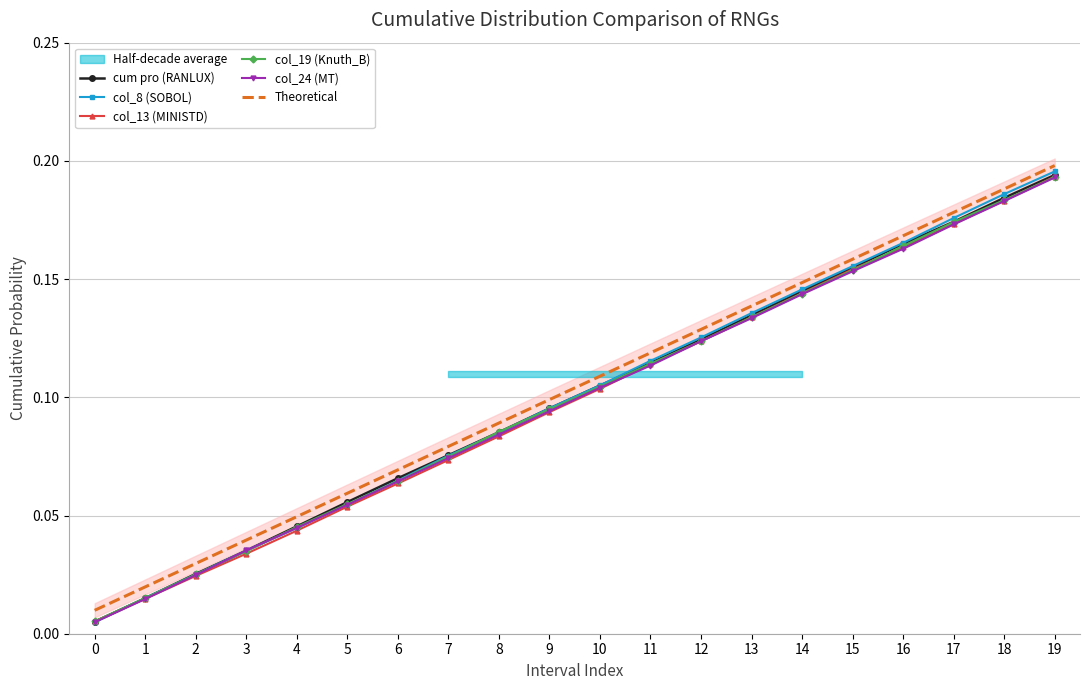

What is the difference between the maximum and minimum values in the cum pro (RANLUX) series?

0.2